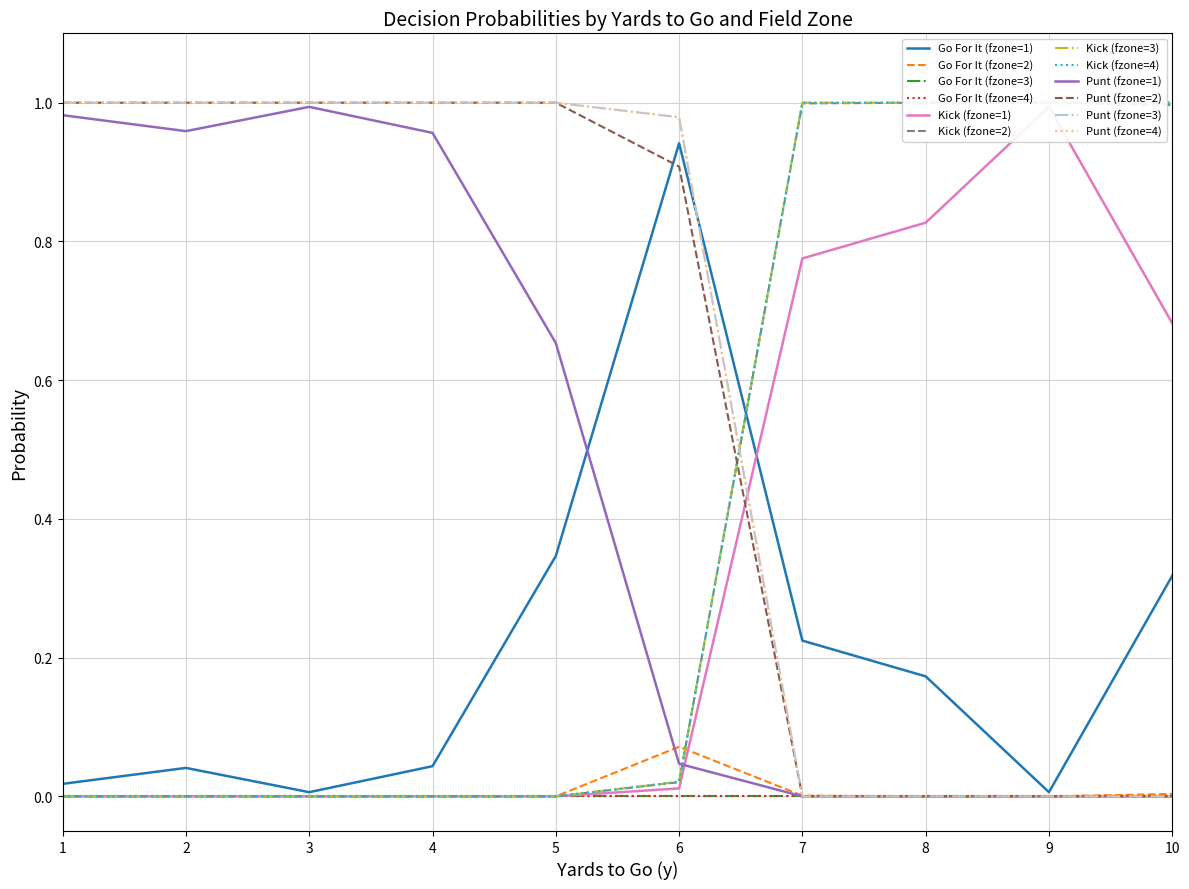

True or false: gofor has a value of 0.0 at 9.

True